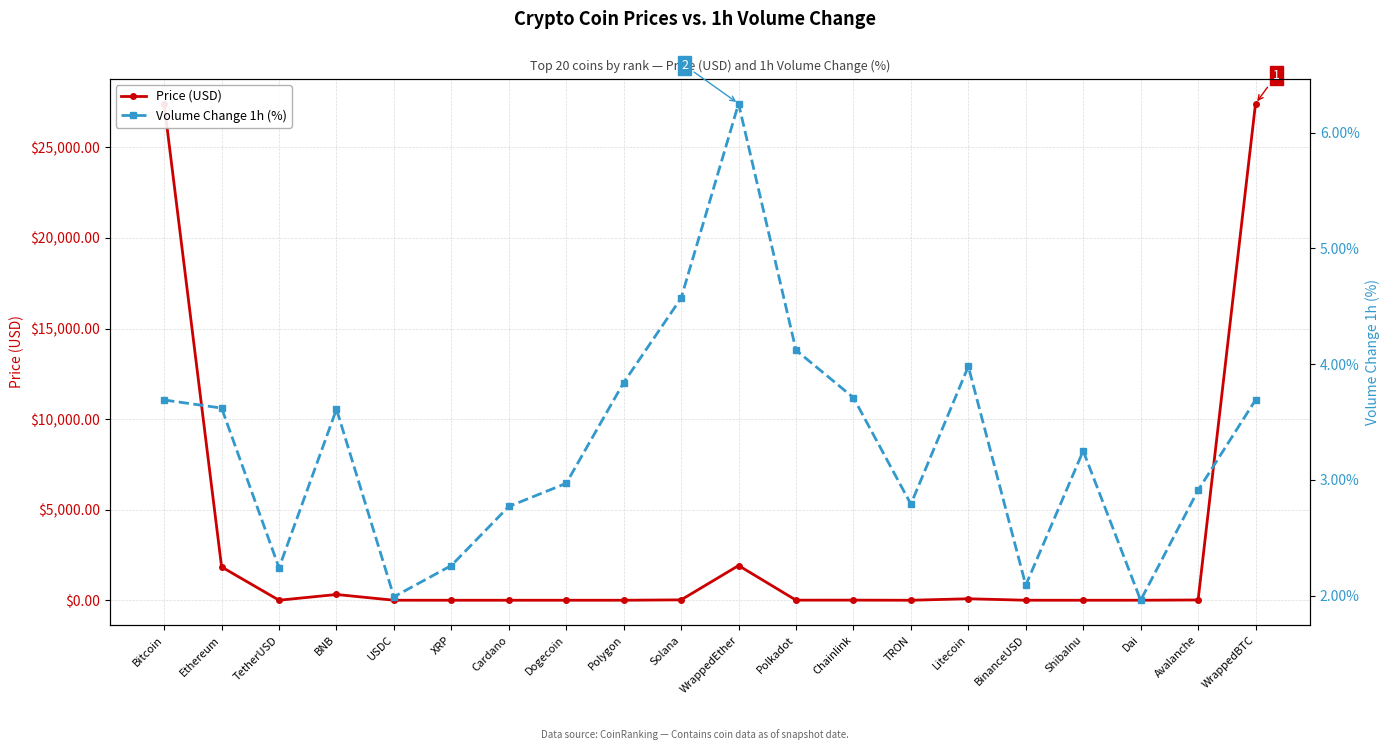

Is this an area chart (filled region under the line)?

No